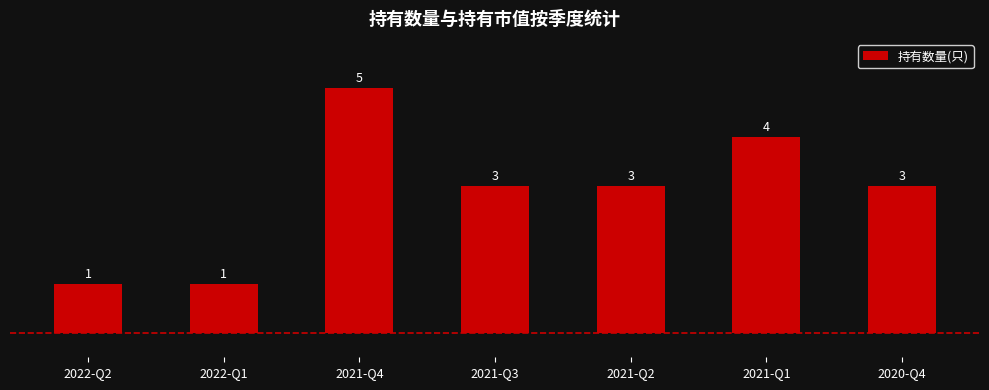

Reading right to left, what are all the values shown in this chart?

2020-Q4=3	2021-Q1=4	2021-Q2=3	2021-Q3=3	2021-Q4=5	2022-Q1=1	2022-Q2=1